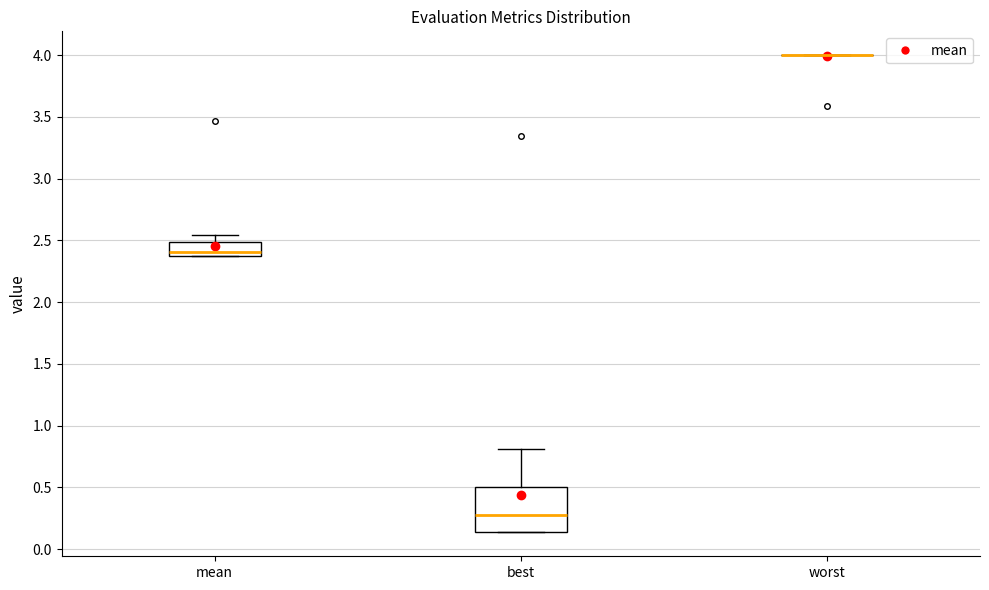

Which box is the tallest, from its lower edge to its upper edge?

best